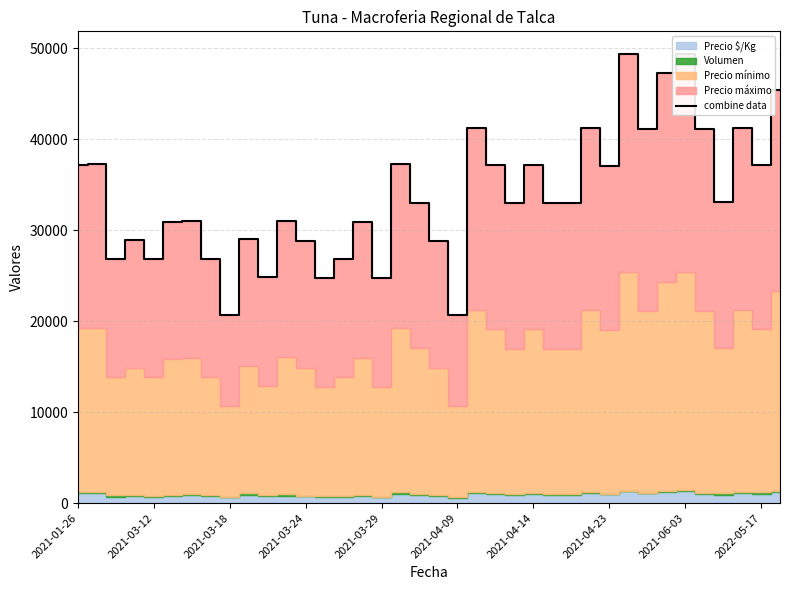

What is the sum of all values?

1285494